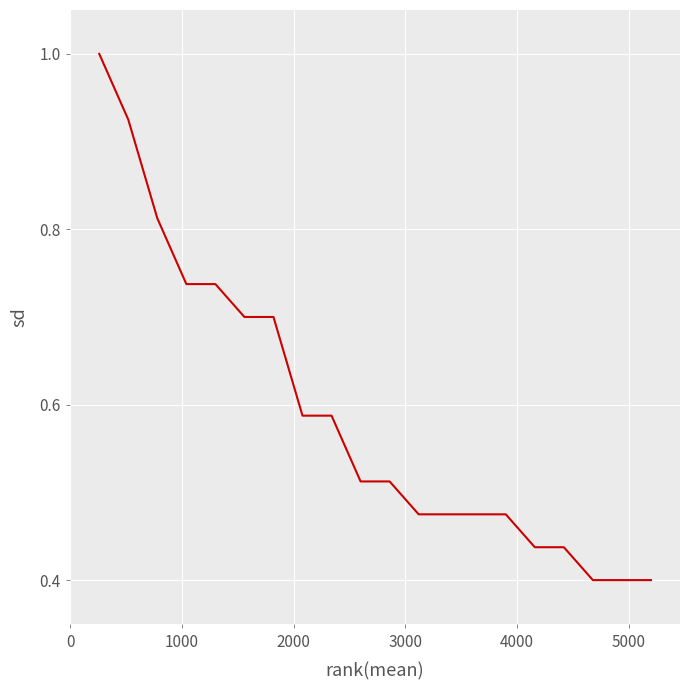

Reading right to left, list all the values displayed in this chart.

0.4	0.4	0.4	0.4	0.4	0.5	0.5	0.5	0.5	0.5	0.5	0.6	0.6	0.7	0.7	0.7	0.7	0.8	0.9	1.0